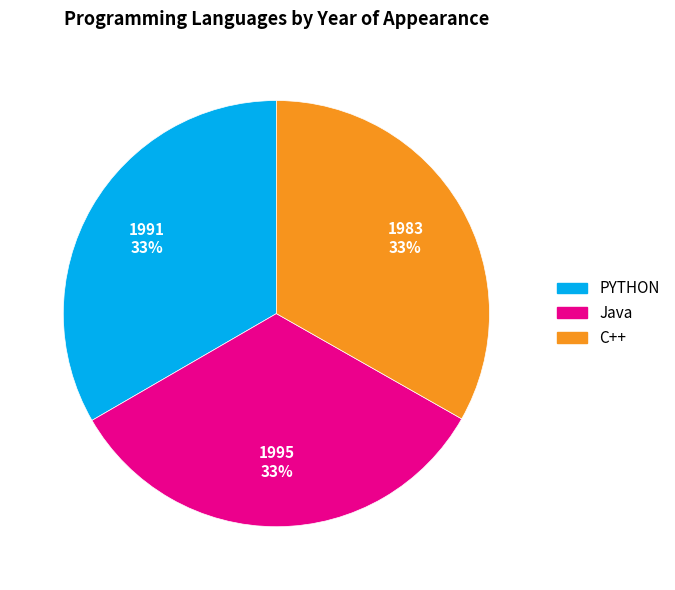

Do Java and C++ together represent more than half of the pie?

Yes